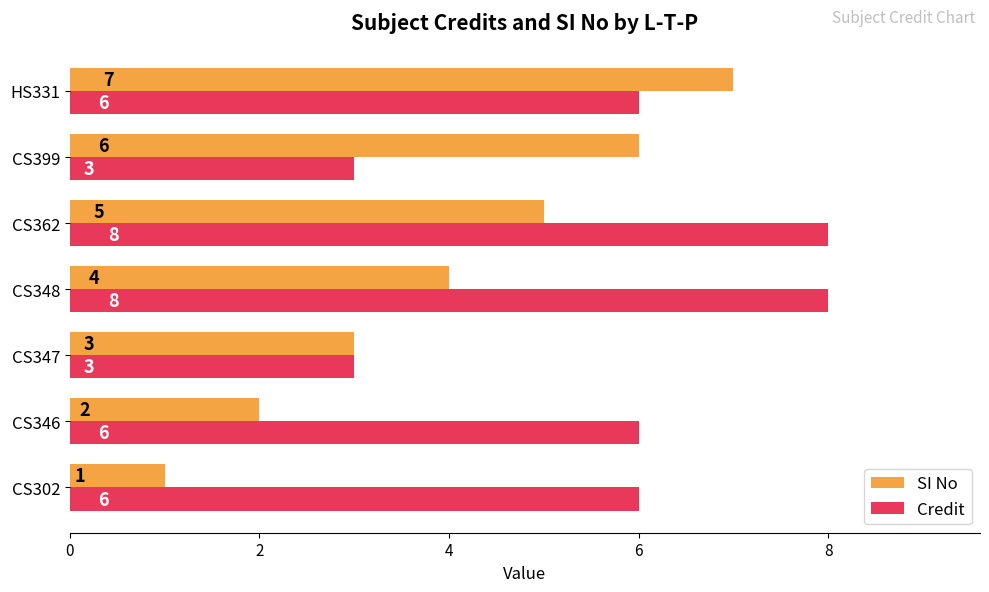

Count the number of data series in this chart.

2